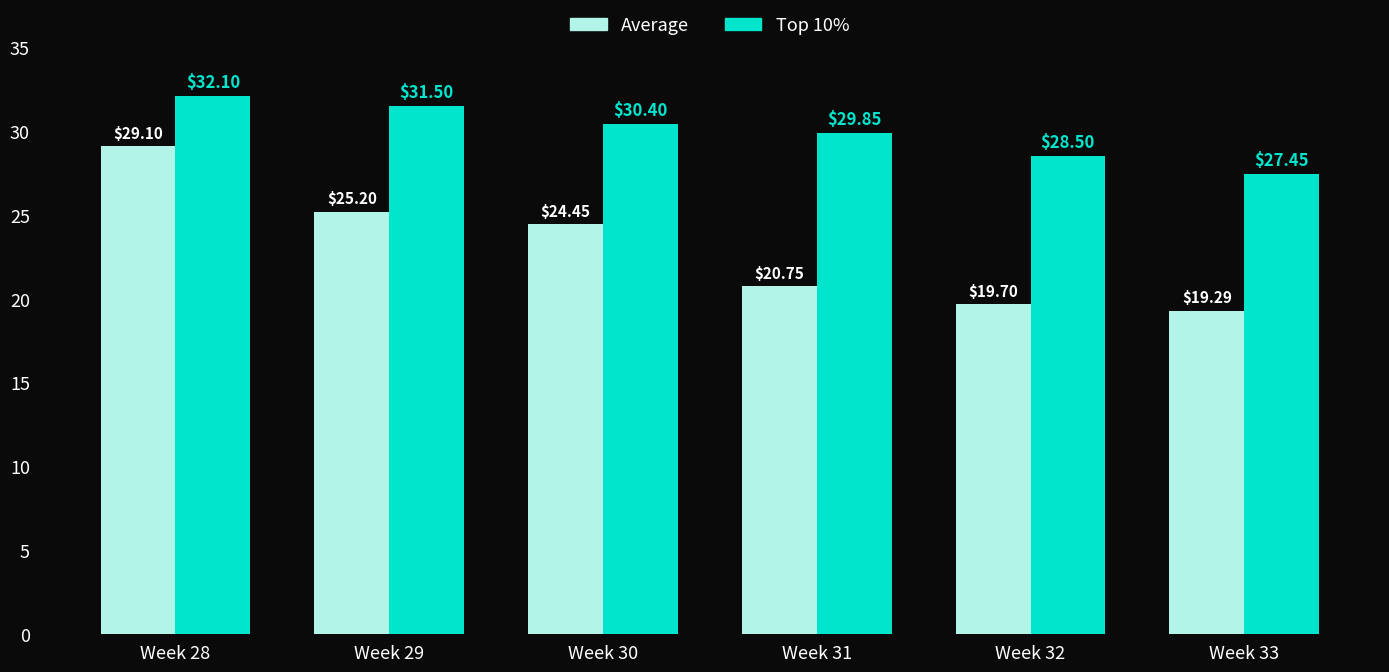

List the series in order of their overall mean, lowest first.

Average, Top 10%